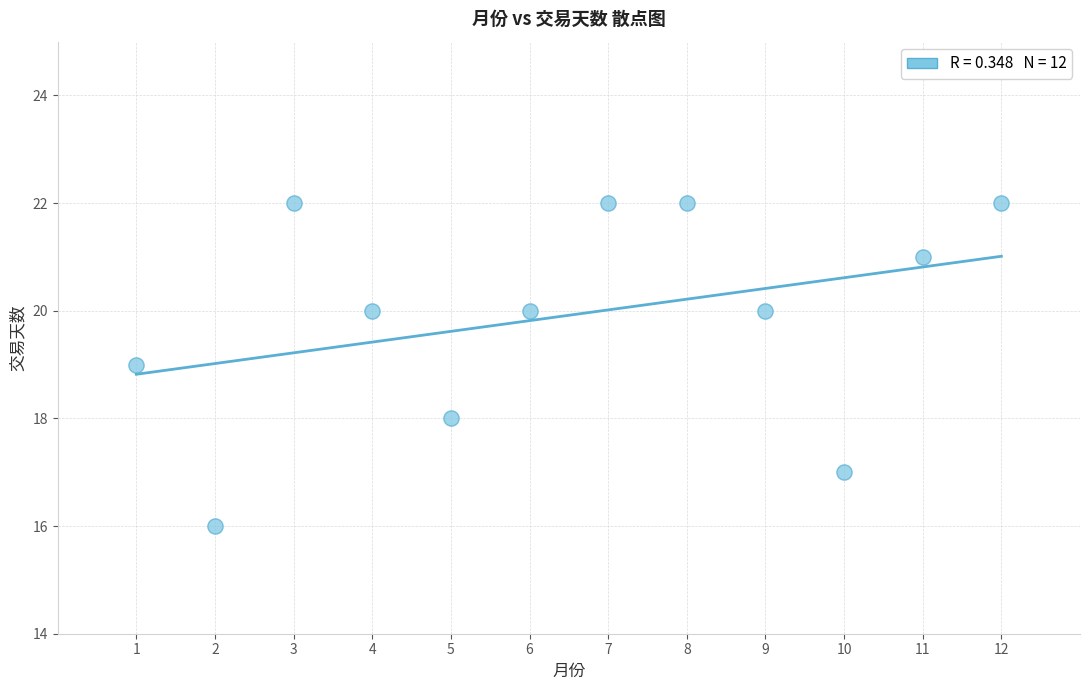

What is the range of X values (max minus min)?

11